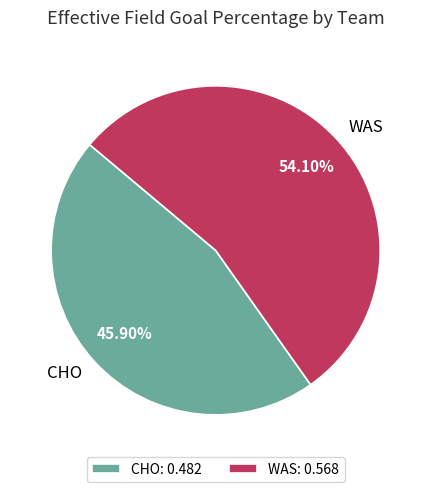

Between WAS and CHO, which is larger?

WAS